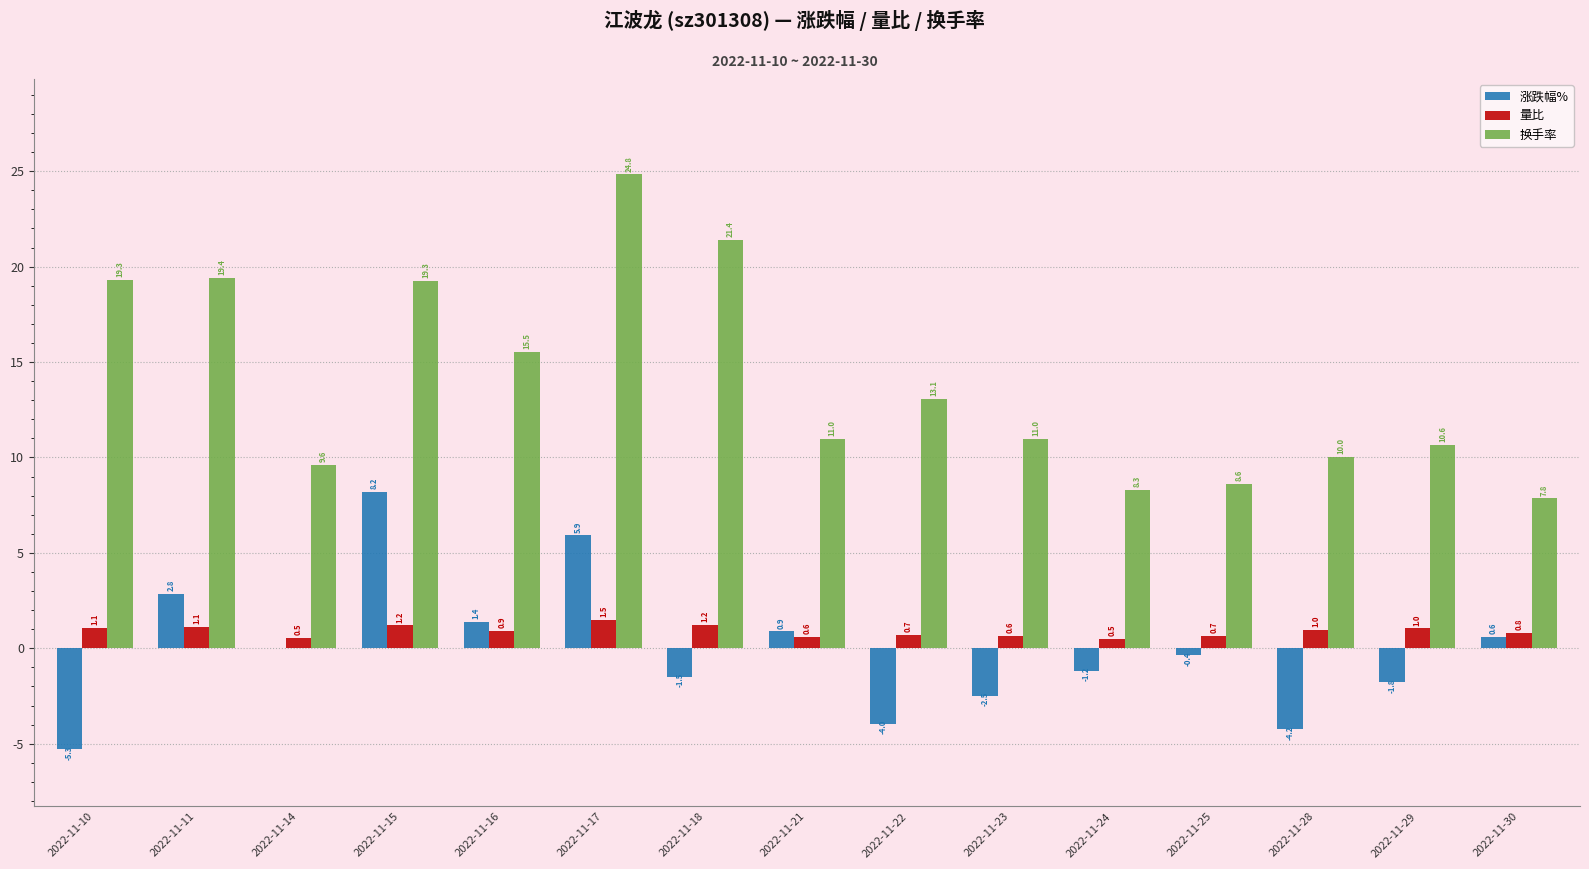

Which series has the largest total across all categories?

换手率